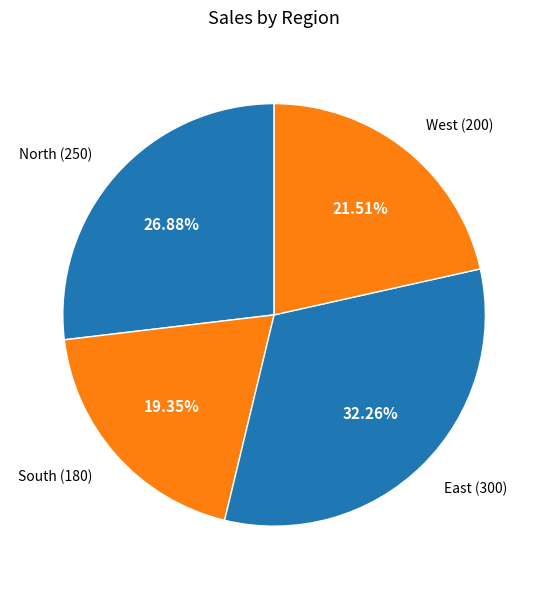

To the nearest percent, what is the average slice percentage?

25%